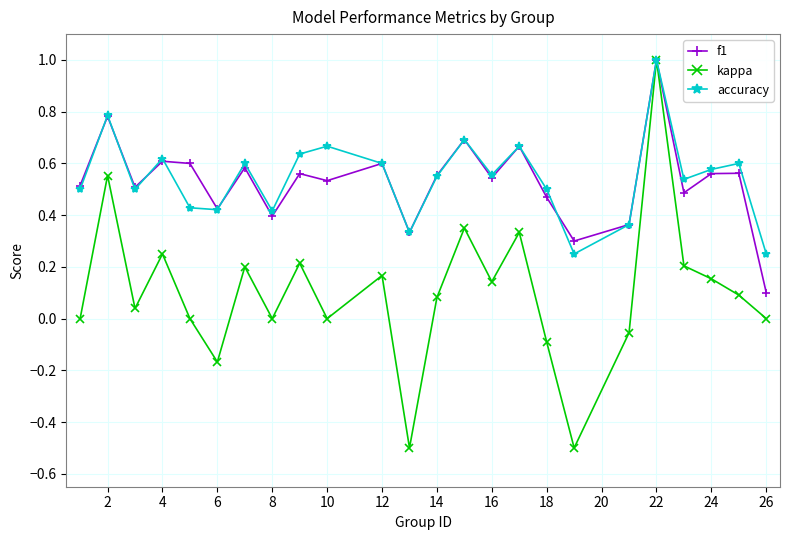

Which series has the largest range (max minus min)?

kappa